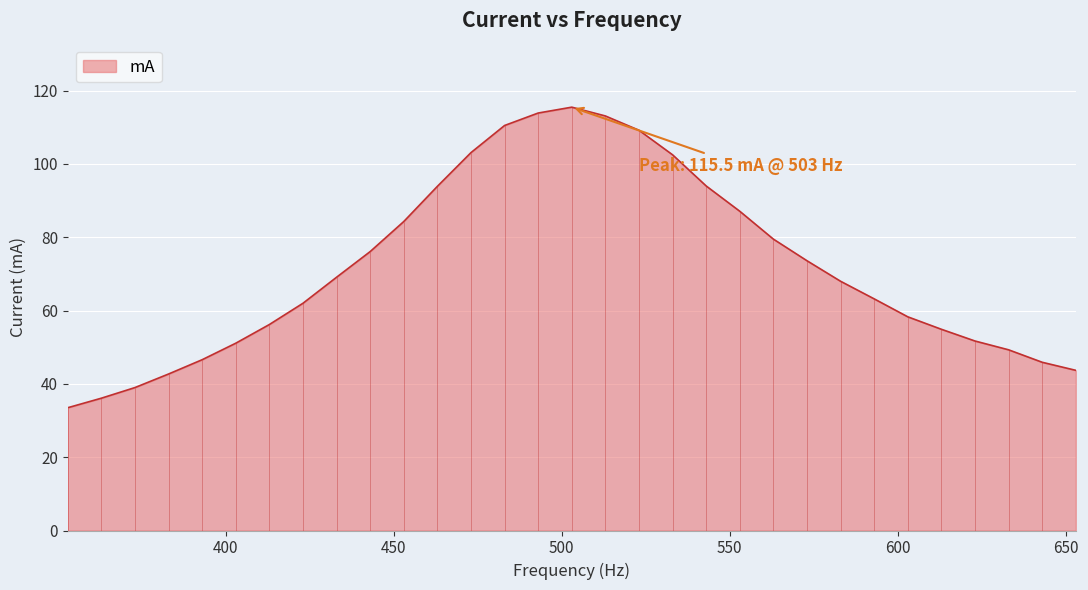

Does the chart display data point markers on the line(s)?

No